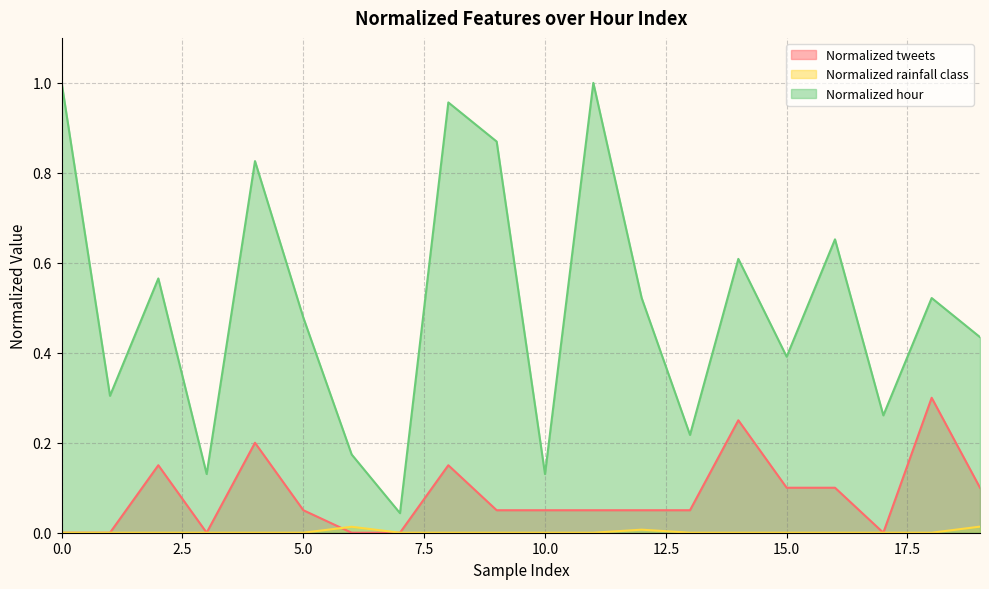

List the labels in order of Normalized tweets value, largest first.

18, 14, 4, 2, 8, 15, 16, 19, 5, 9, 10, 11, 12, 13, 0, 1, 3, 6, 7, 17